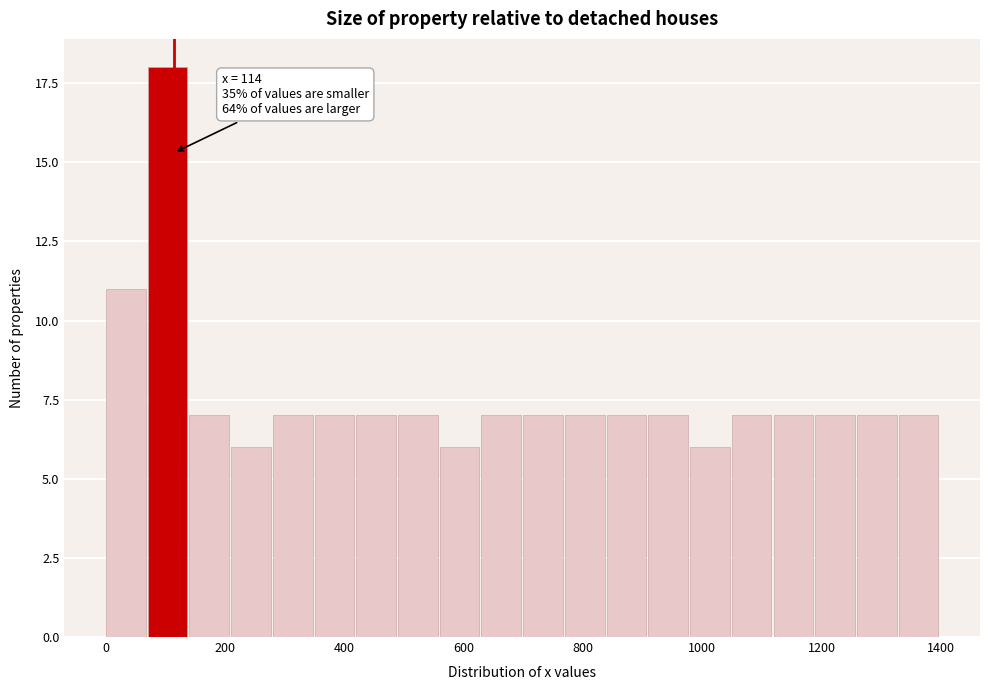

Around what value on the x-axis is the tallest bar? Give the approximate position of its centre, as read against the axis.

100